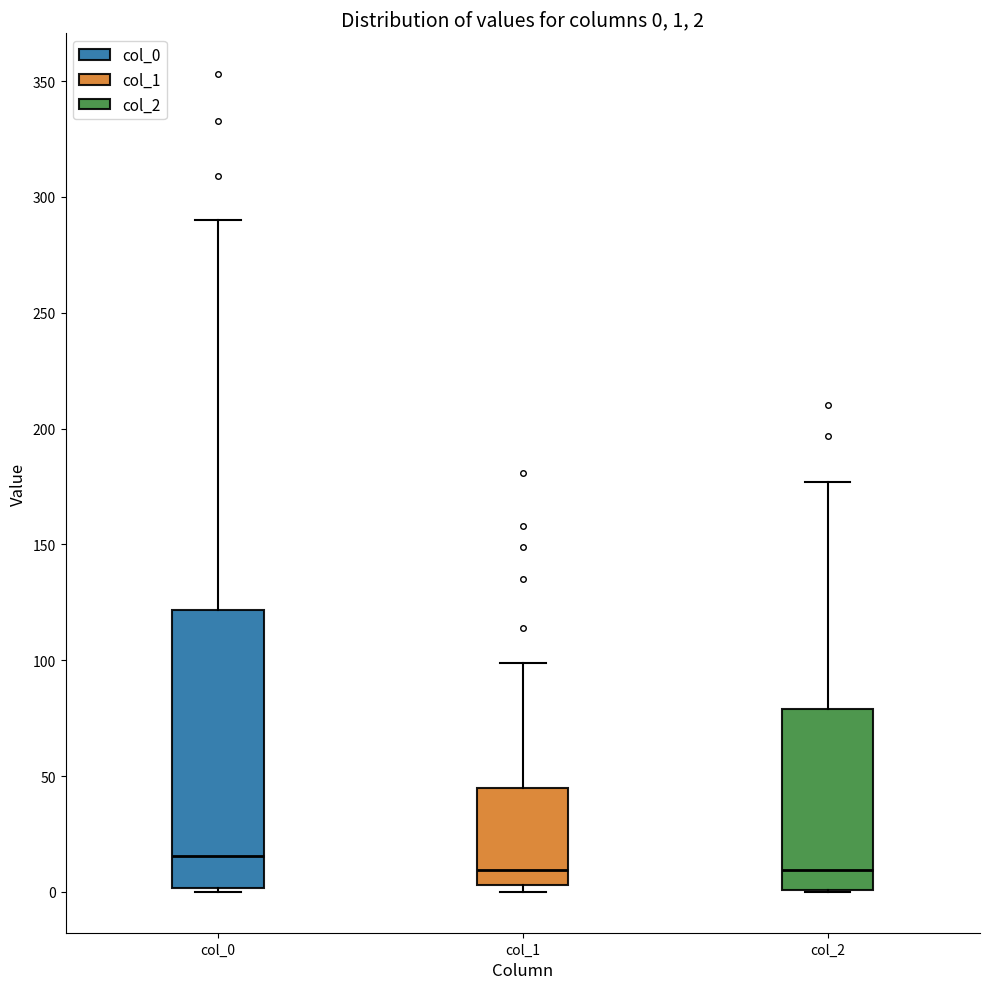

Which box is the tallest, from its lower edge to its upper edge?

col_0